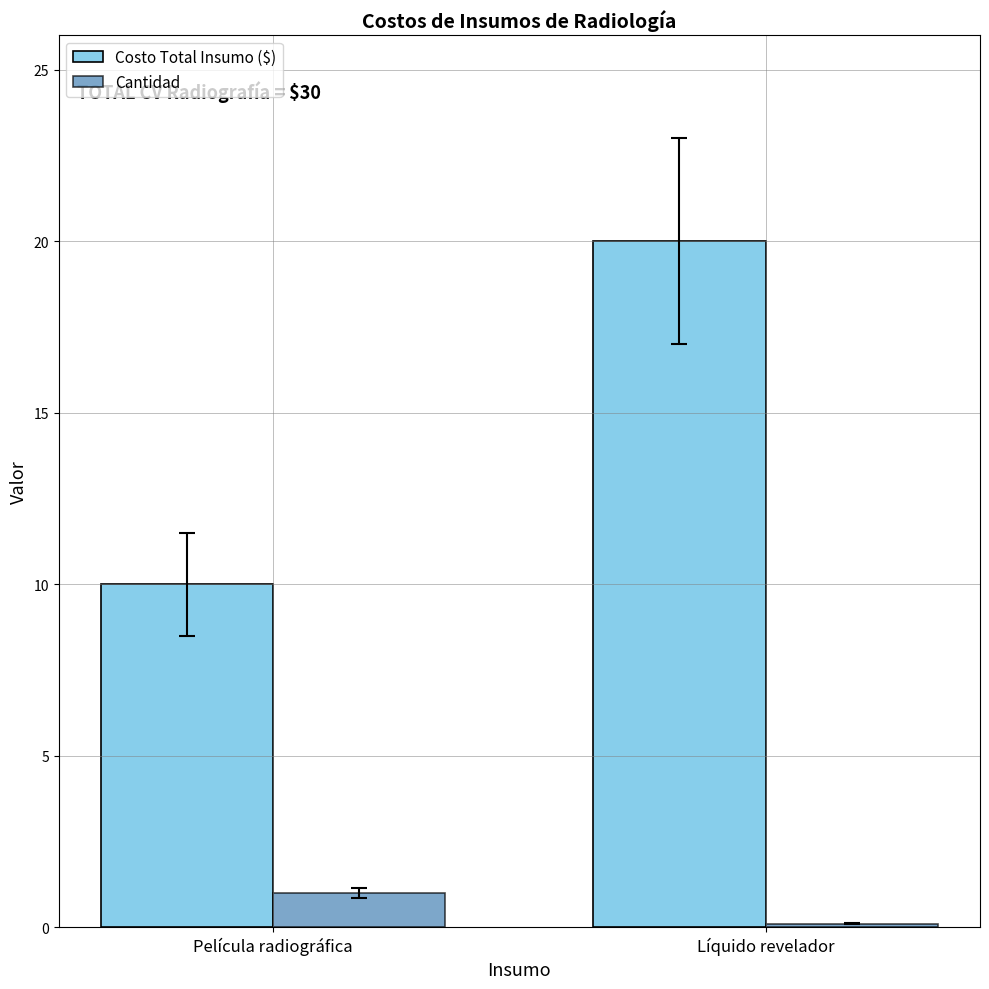

Reading left to right, list all the values displayed in this chart.

Costo Total Insumo ($): Película radiográfica=10.0	Líquido revelador=20.0
Cantidad: Película radiográfica=1.0	Líquido revelador=0.1